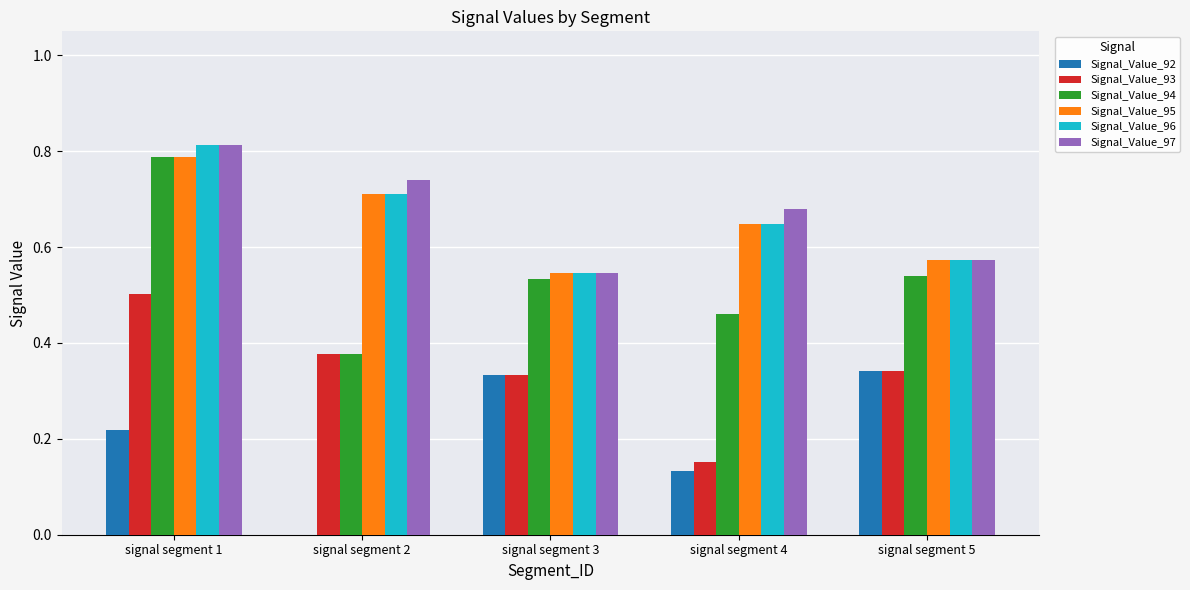

What are all the series names shown in the legend?

Signal_Value_92, Signal_Value_93, Signal_Value_94, Signal_Value_95, Signal_Value_96, Signal_Value_97